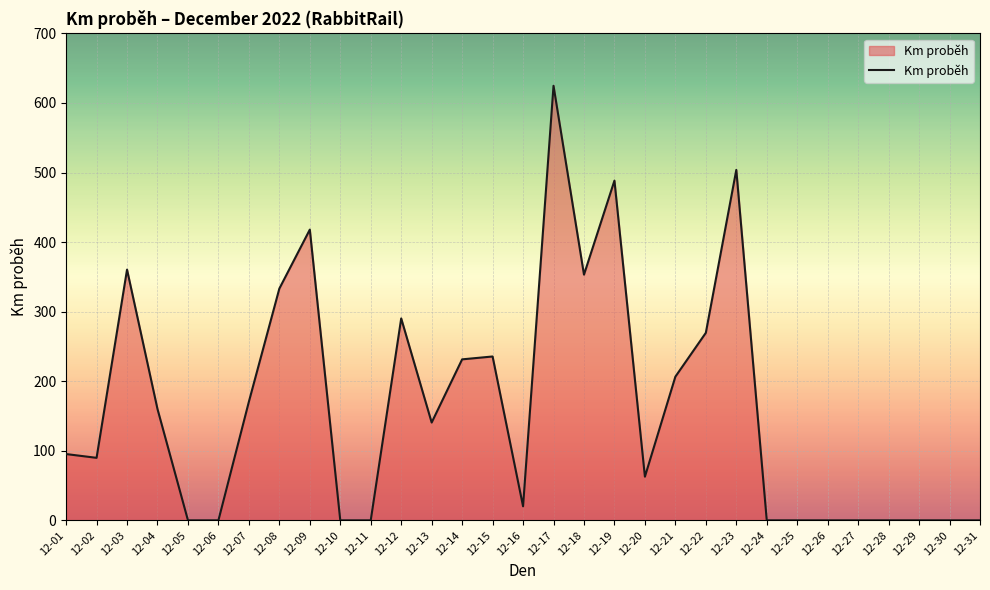

Is it true that the value at 12-07 is 170.6?

True